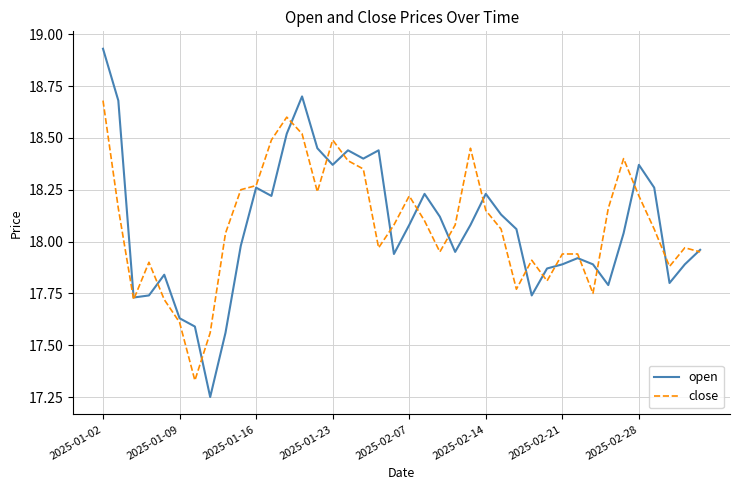

Which series has the widest spread of values?

open